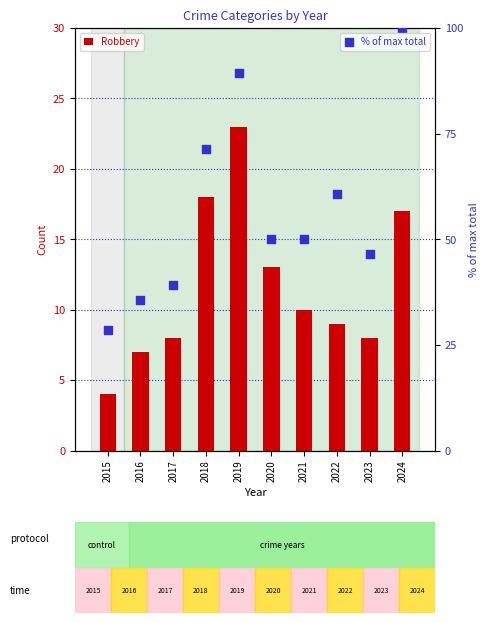

At which category is the sum across all series the highest?

2024